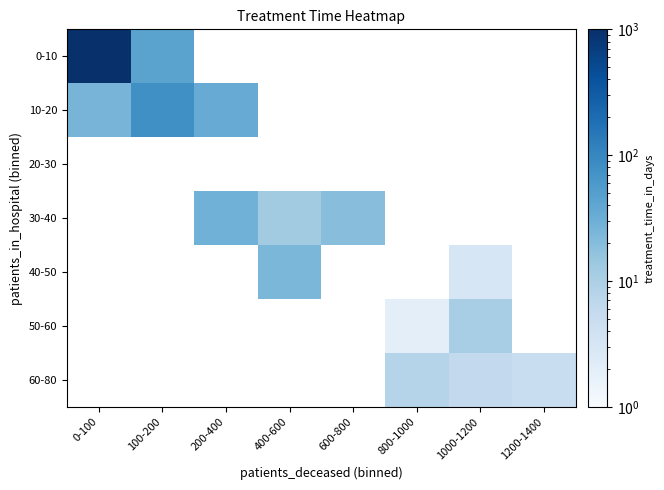

What is the minimum value for 0-10?

44.0